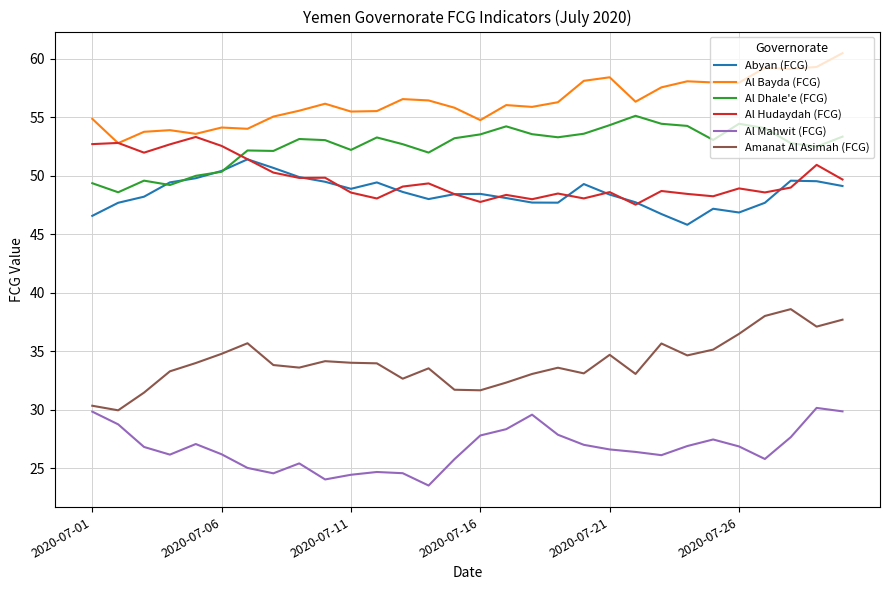

What is the minimum value shown in the chart?

23.5